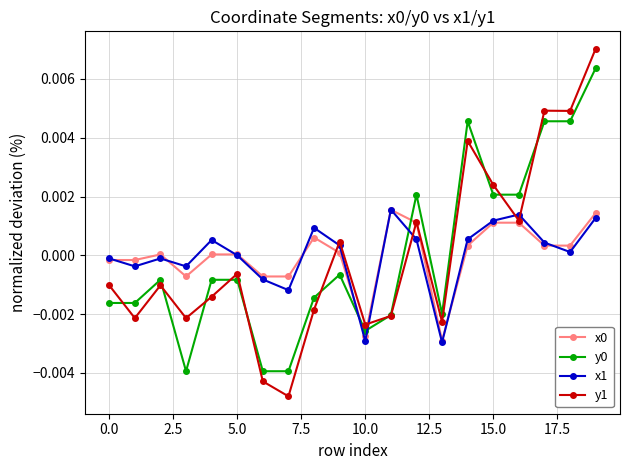

How many interior local valleys does the x1 series have?

6